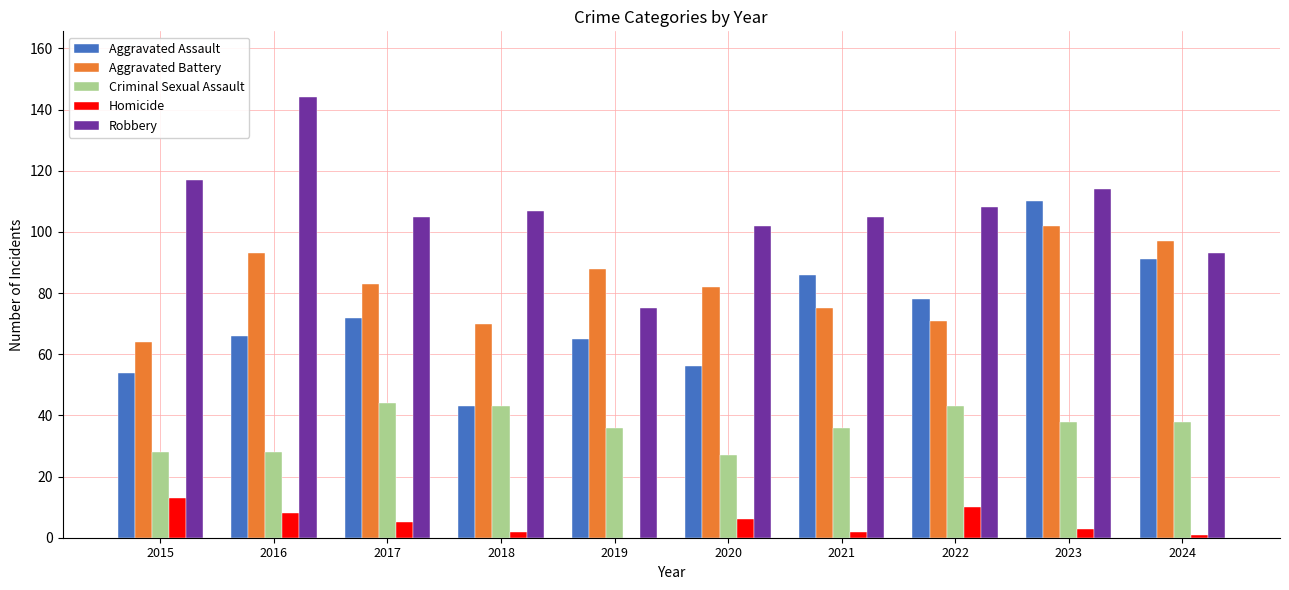

Count the number of categories in the chart.

10